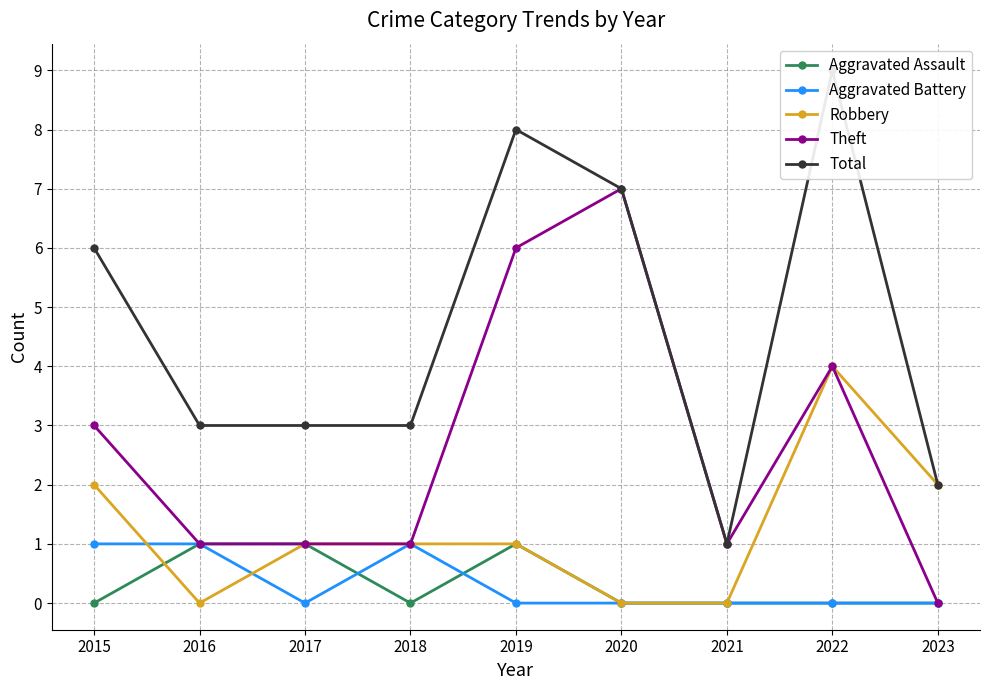

How many interior local peaks does the Theft series have?

2